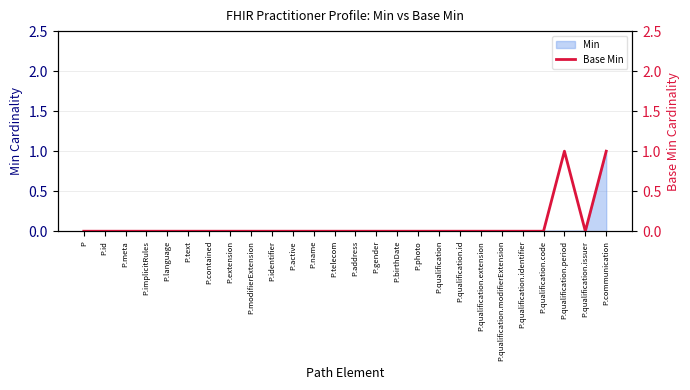

Rank the categories by value from highest to lowest.

P.qualification.period, P.communication, P, P.id, P.meta, P.implicitRules, P.language, P.text, P.contained, P.extension, P.modifierExtension, P.identifier, P.active, P.name, P.telecom, P.address, P.gender, P.birthDate, P.photo, P.qualification, P.qualification.id, P.qualification.extension, P.qualification.modifierExtension, P.qualification.identifier, P.qualification.code, P.qualification.issuer